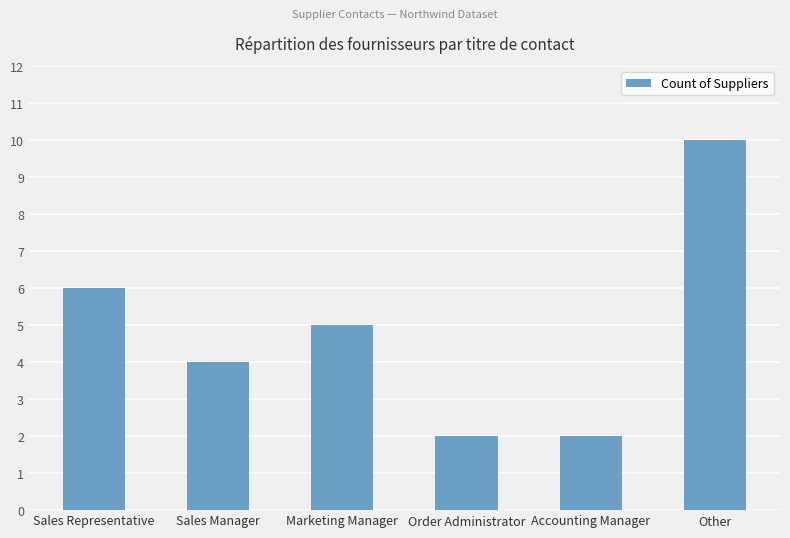

Reading left to right, what are all the values shown in this chart?

Sales Representative=6	Sales Manager=4	Marketing Manager=5	Order Administrator=2	Accounting Manager=2	Other=10